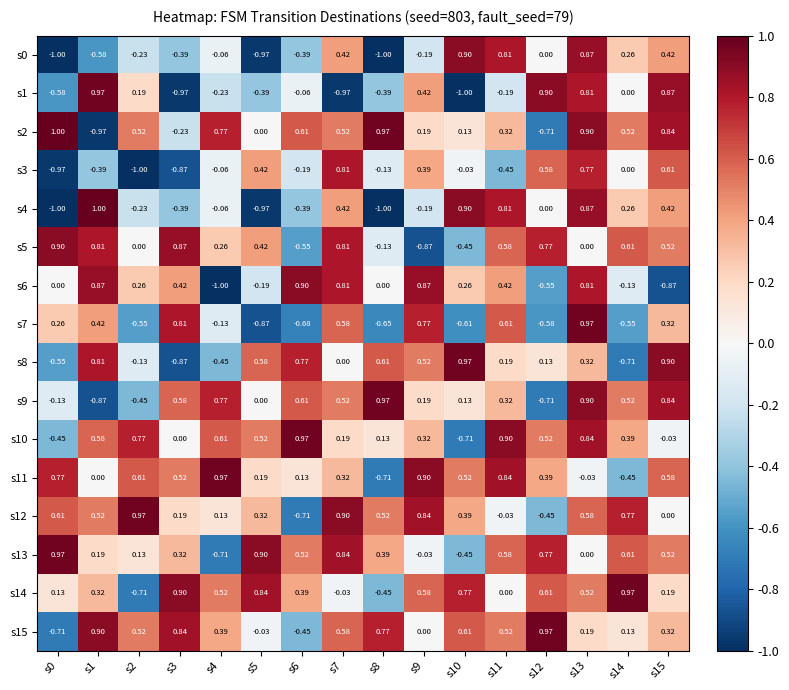

Reading left to right, list all the values displayed in this chart.

s0: s0=-1.0	s1=-0.6	s2=-0.2	s3=-0.4	s4=-0.1	s5=-1.0	s6=-0.4	s7=0.4	s8=-1.0	s9=-0.2	s10=0.9	s11=0.8	s12=0.0	s13=0.9	s14=0.3	s15=0.4
s1: s0=-0.6	s1=1.0	s2=0.2	s3=-1.0	s4=-0.2	s5=-0.4	s6=-0.1	s7=-1.0	s8=-0.4	s9=0.4	s10=-1.0	s11=-0.2	s12=0.9	s13=0.8	s14=0.0	s15=0.9
s2: s0=1.0	s1=-1.0	s2=0.5	s3=-0.2	s4=0.8	s5=0.0	s6=0.6	s7=0.5	s8=1.0	s9=0.2	s10=0.1	s11=0.3	s12=-0.7	s13=0.9	s14=0.5	s15=0.8
s3: s0=-1.0	s1=-0.4	s2=-1.0	s3=-0.9	s4=-0.1	s5=0.4	s6=-0.2	s7=0.8	s8=-0.1	s9=0.4	s10=-0.0	s11=-0.5	s12=0.6	s13=0.8	s14=0.0	s15=0.6
s4: s0=-1.0	s1=1.0	s2=-0.2	s3=-0.4	s4=-0.1	s5=-1.0	s6=-0.4	s7=0.4	s8=-1.0	s9=-0.2	s10=0.9	s11=0.8	s12=0.0	s13=0.9	s14=0.3	s15=0.4
s5: s0=0.9	s1=0.8	s2=0.0	s3=0.9	s4=0.3	s5=0.4	s6=-0.6	s7=0.8	s8=-0.1	s9=-0.9	s10=-0.5	s11=0.6	s12=0.8	s13=0.0	s14=0.6	s15=0.5
s6: s0=0.0	s1=0.9	s2=0.3	s3=0.4	s4=-1.0	s5=-0.2	s6=0.9	s7=0.8	s8=0.0	s9=0.9	s10=0.3	s11=0.4	s12=-0.6	s13=0.8	s14=-0.1	s15=-0.9
s7: s0=0.3	s1=0.4	s2=-0.6	s3=0.8	s4=-0.1	s5=-0.9	s6=-0.7	s7=0.6	s8=-0.7	s9=0.8	s10=-0.6	s11=0.6	s12=-0.6	s13=1.0	s14=-0.6	s15=0.3
s8: s0=-0.6	s1=0.8	s2=-0.1	s3=-0.9	s4=-0.5	s5=0.6	s6=0.8	s7=0.0	s8=0.6	s9=0.5	s10=1.0	s11=0.2	s12=0.1	s13=0.3	s14=-0.7	s15=0.9
s9: s0=-0.1	s1=-0.9	s2=-0.5	s3=0.6	s4=0.8	s5=0.0	s6=0.6	s7=0.5	s8=1.0	s9=0.2	s10=0.1	s11=0.3	s12=-0.7	s13=0.9	s14=0.5	s15=0.8
s10: s0=-0.5	s1=0.6	s2=0.8	s3=0.0	s4=0.6	s5=0.5	s6=1.0	s7=0.2	s8=0.1	s9=0.3	s10=-0.7	s11=0.9	s12=0.5	s13=0.8	s14=0.4	s15=-0.0
s11: s0=0.8	s1=0.0	s2=0.6	s3=0.5	s4=1.0	s5=0.2	s6=0.1	s7=0.3	s8=-0.7	s9=0.9	s10=0.5	s11=0.8	s12=0.4	s13=-0.0	s14=-0.5	s15=0.6
s12: s0=0.6	s1=0.5	s2=1.0	s3=0.2	s4=0.1	s5=0.3	s6=-0.7	s7=0.9	s8=0.5	s9=0.8	s10=0.4	s11=-0.0	s12=-0.5	s13=0.6	s14=0.8	s15=0.0
s13: s0=1.0	s1=0.2	s2=0.1	s3=0.3	s4=-0.7	s5=0.9	s6=0.5	s7=0.8	s8=0.4	s9=-0.0	s10=-0.5	s11=0.6	s12=0.8	s13=0.0	s14=0.6	s15=0.5
s14: s0=0.1	s1=0.3	s2=-0.7	s3=0.9	s4=0.5	s5=0.8	s6=0.4	s7=-0.0	s8=-0.5	s9=0.6	s10=0.8	s11=0.0	s12=0.6	s13=0.5	s14=1.0	s15=0.2
s15: s0=-0.7	s1=0.9	s2=0.5	s3=0.8	s4=0.4	s5=-0.0	s6=-0.5	s7=0.6	s8=0.8	s9=0.0	s10=0.6	s11=0.5	s12=1.0	s13=0.2	s14=0.1	s15=0.3